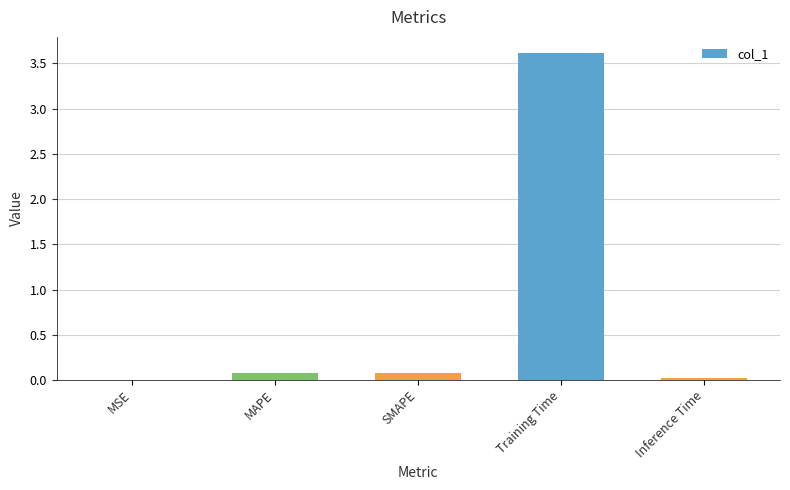

What is the sum of all values?

3.8